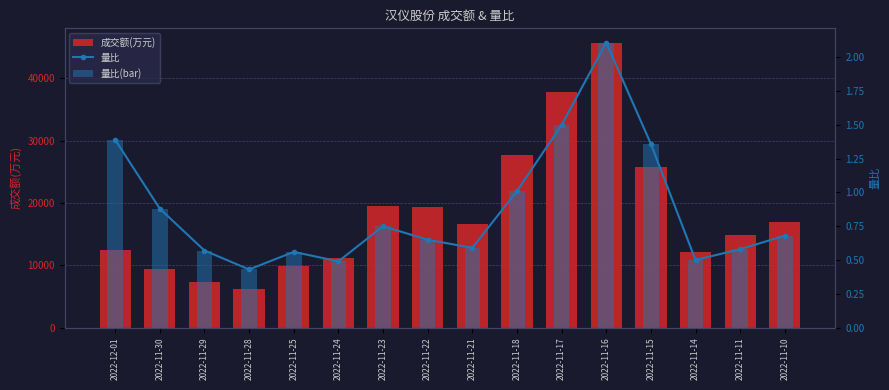

Rank the series at 2022-11-16 from highest to lowest value.

成交额(万元), 量比, 量比(bar)